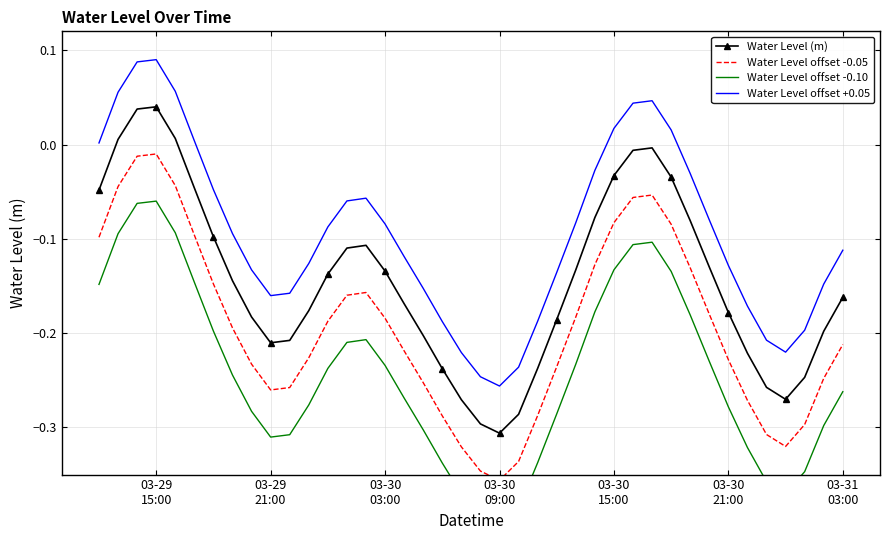

What is the difference between the maximum and minimum values in the Water Level offset +0.05 series?

0.3